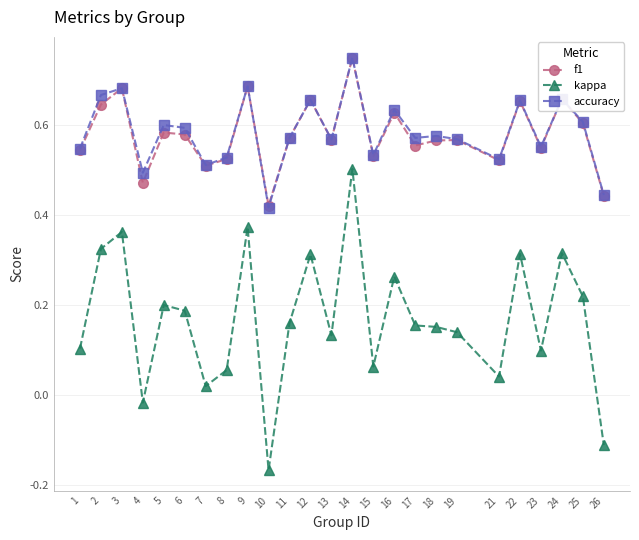

At which label does f1 reach its peak?

14